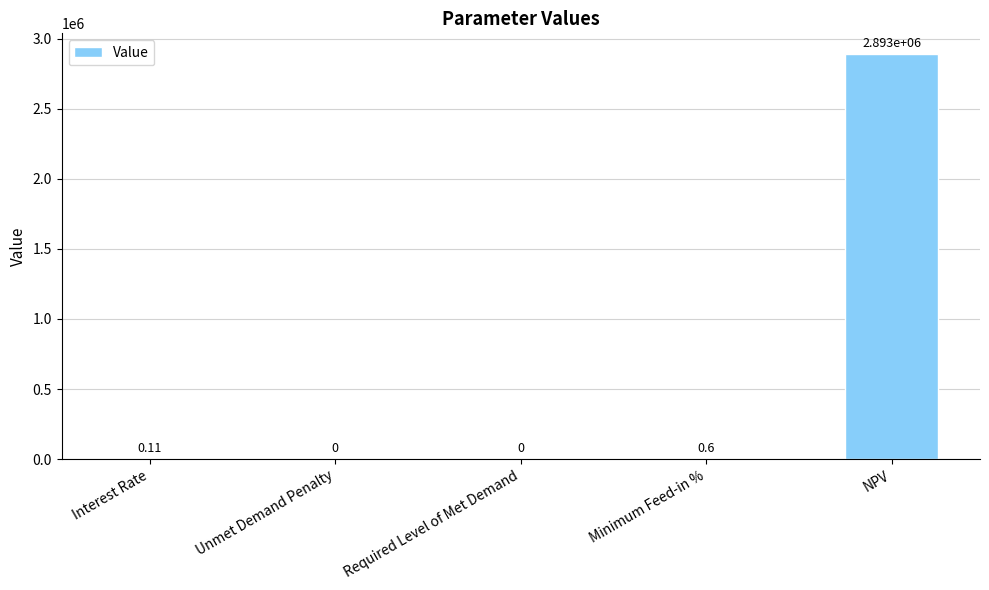

Which label corresponds to the largest value in the chart?

NPV